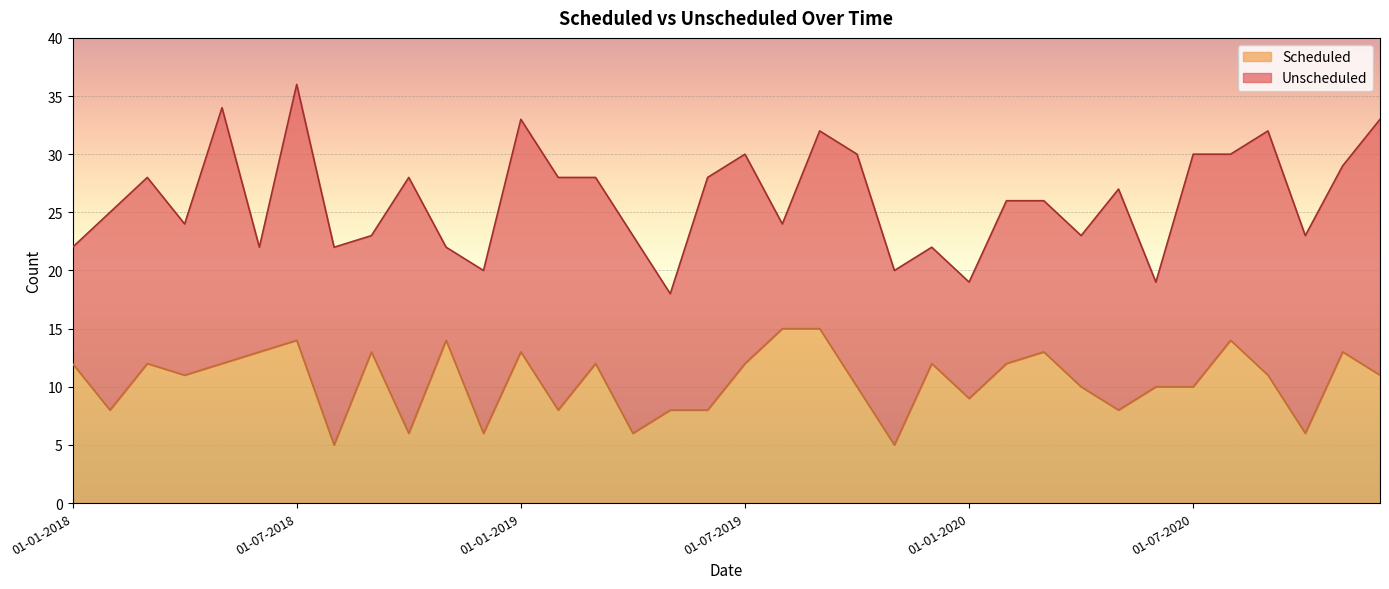

What is the average value?

10